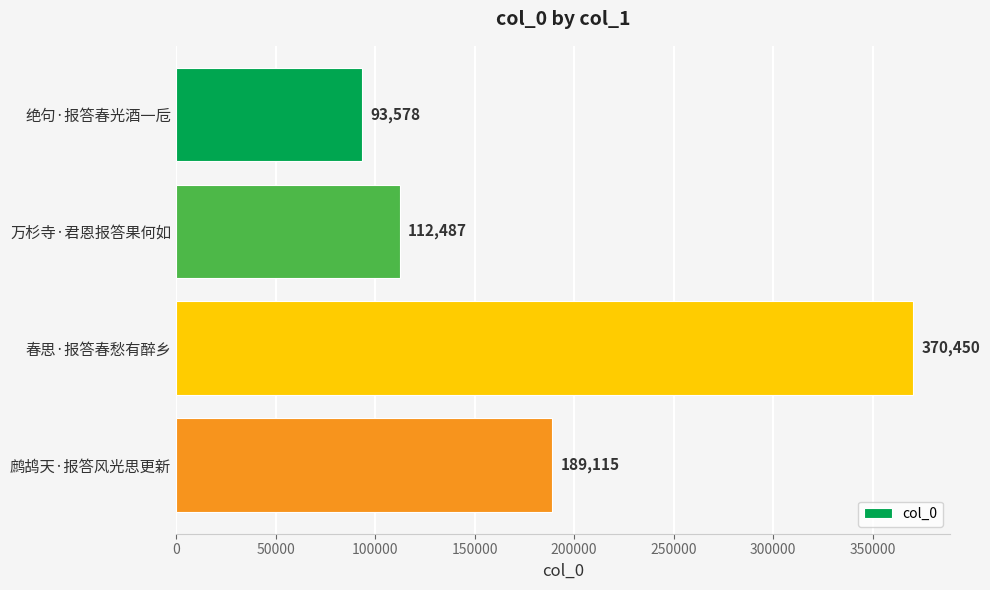

What is the average value?

191408